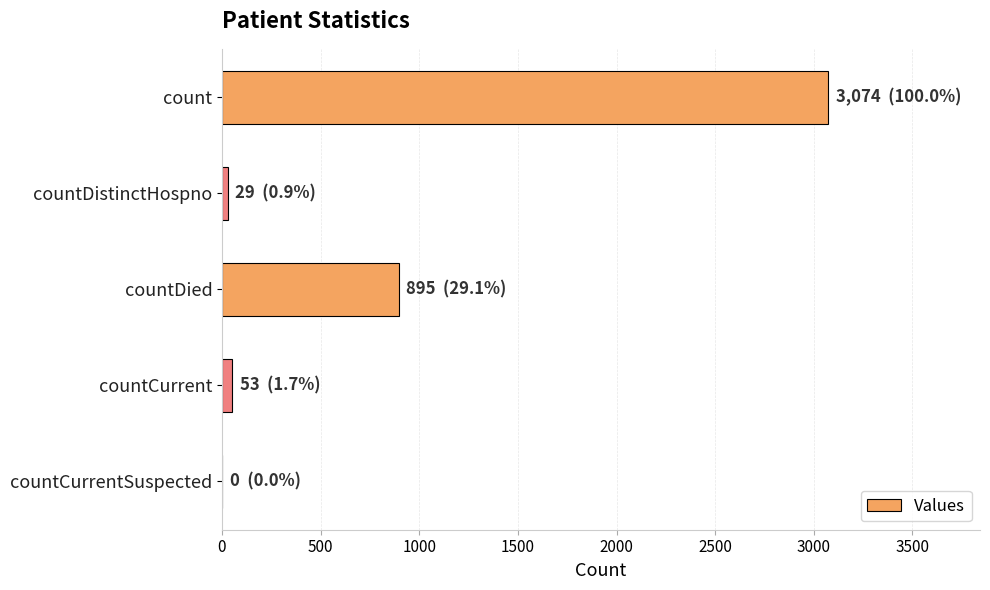

Reading top to bottom, what are all the values shown in this chart?

count=3074	countDistinctHospno=29	countDied=895	countCurrent=53	countCurrentSuspected=0